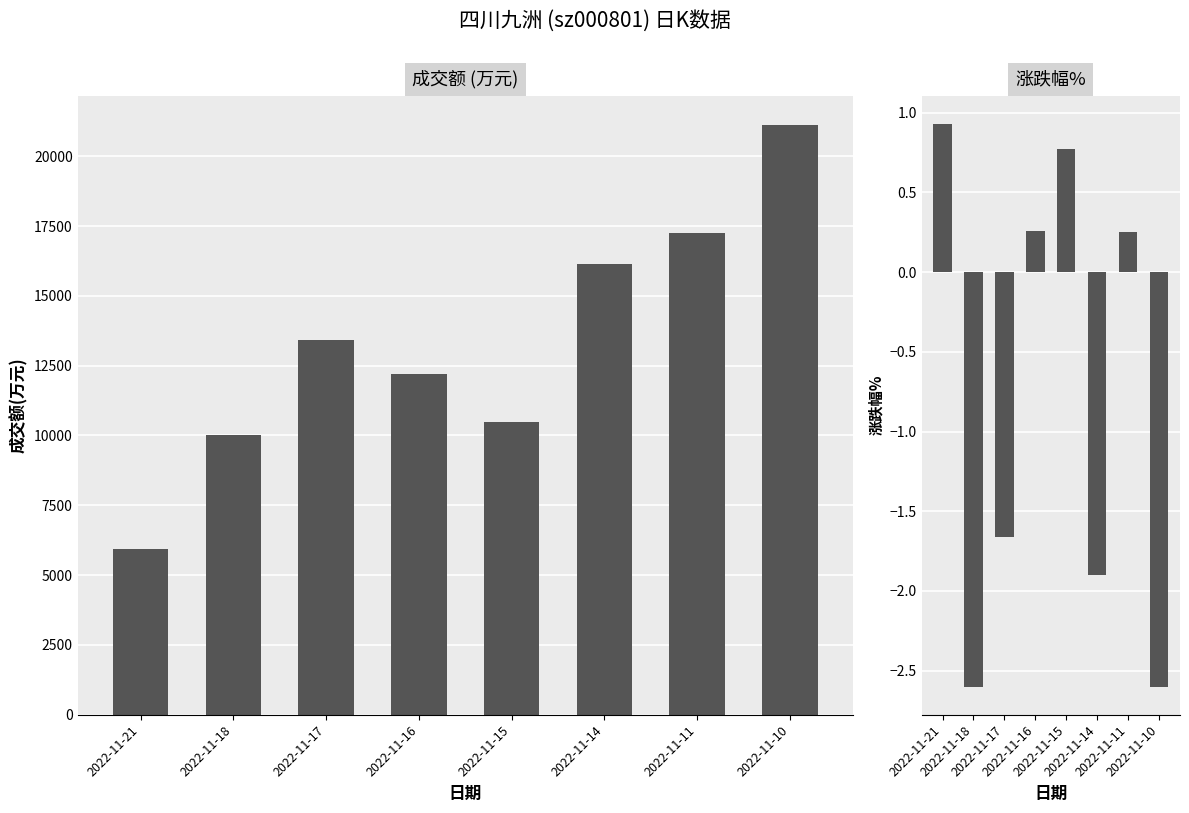

List the labels in order of 涨跌幅% value, largest first.

2022-11-21, 2022-11-15, 2022-11-16, 2022-11-11, 2022-11-17, 2022-11-14, 2022-11-18, 2022-11-10